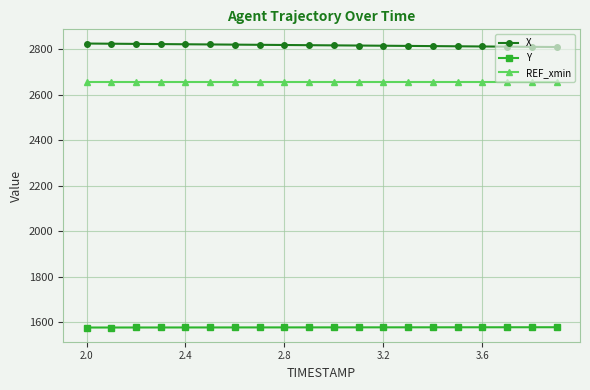

True or false: REF_xmin and Y intersect in this chart.

False